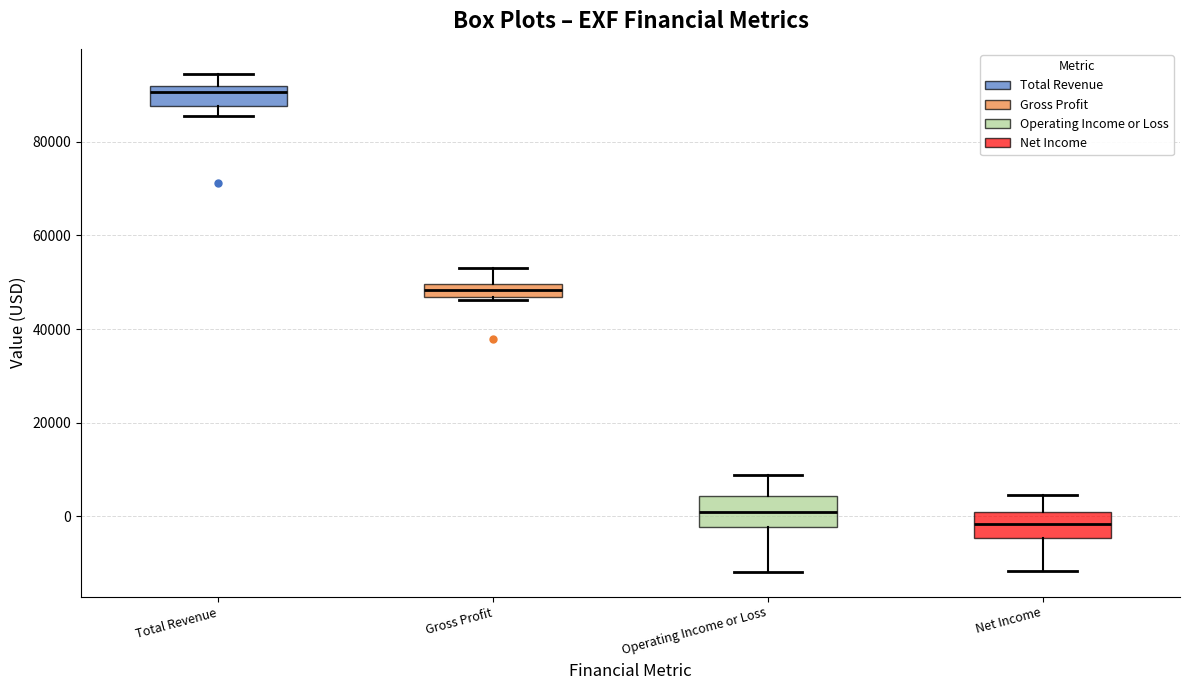

Which box has the lowest median line?

Net Income